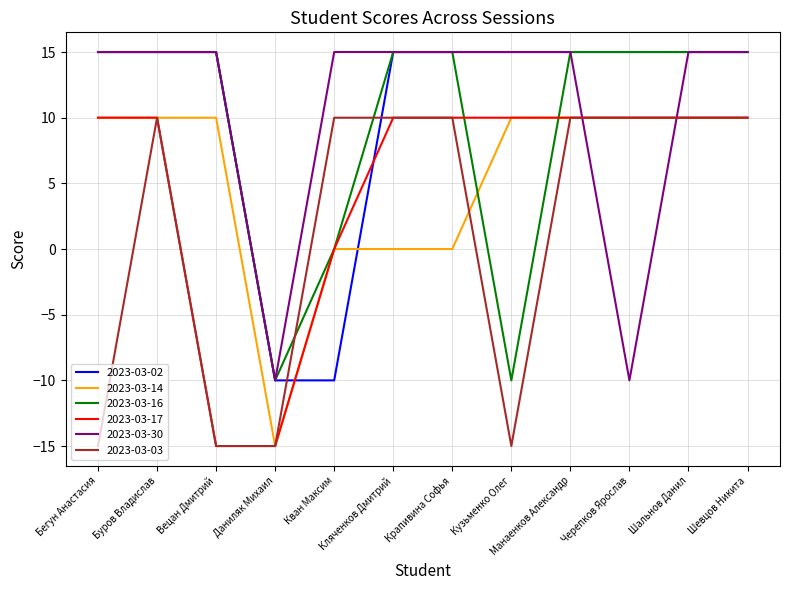

What is the difference between the second highest and minimum values in the 2023-03-02 series?

25